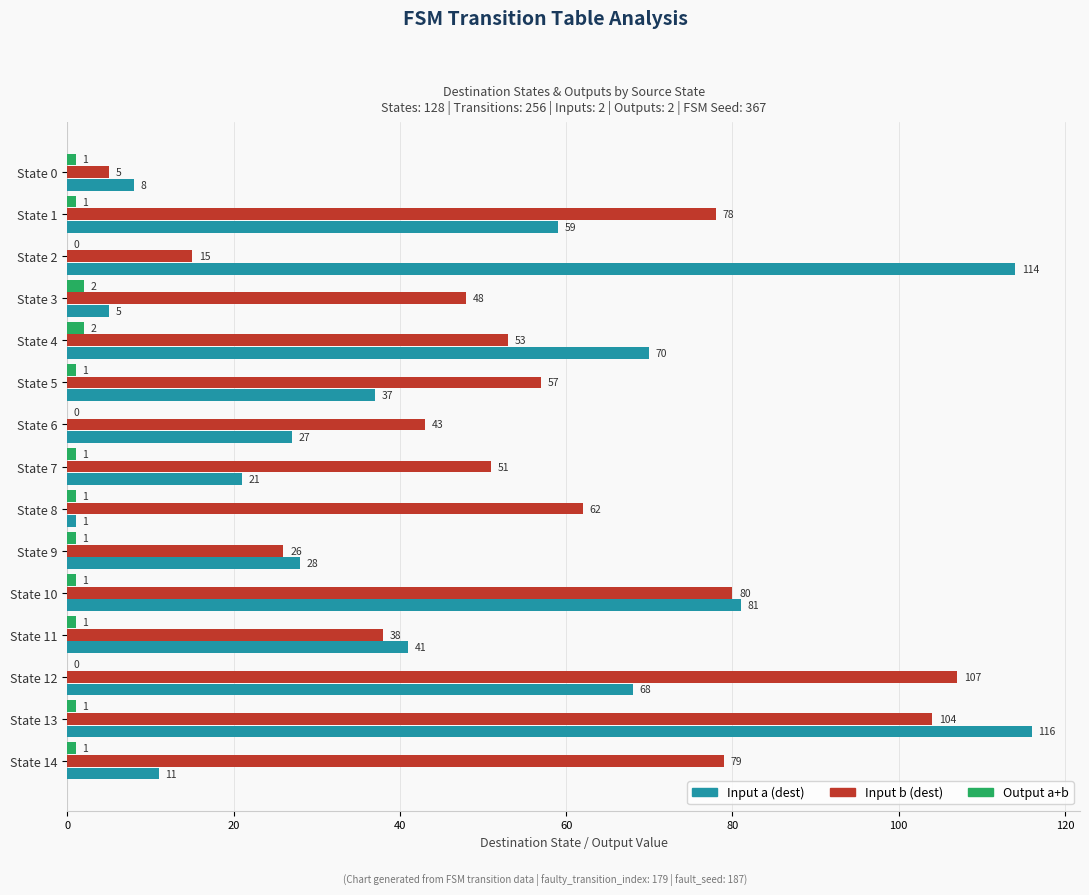

Where is Input a (dest) nearest to the value 58?

State 1